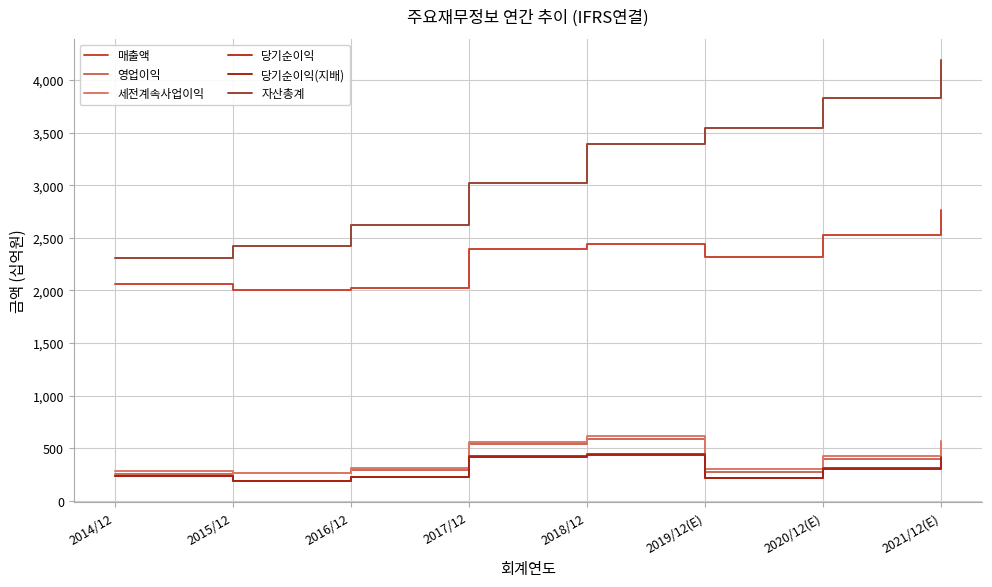

What is the difference between the 당기순이익(지배) values at 2020/12(E) and 2021/12(E)?

102131